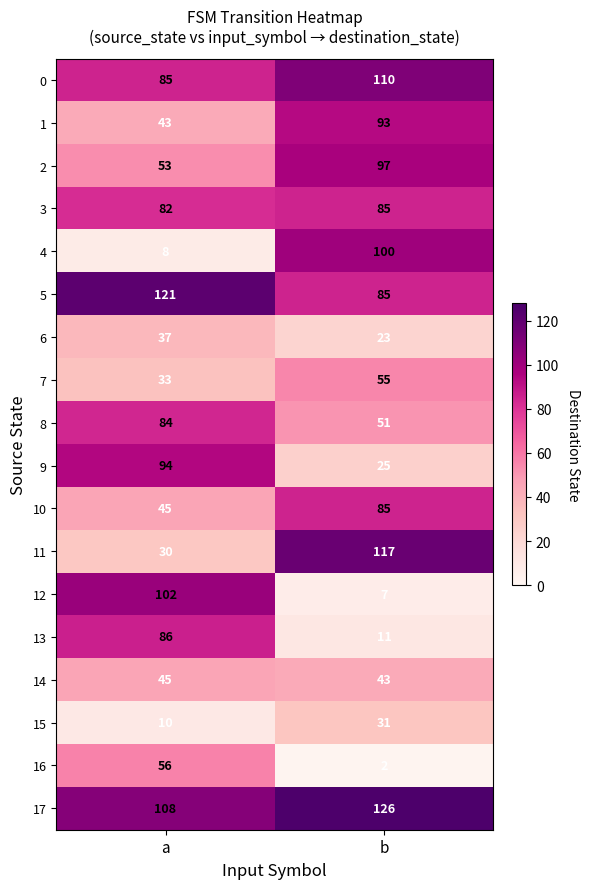

Which series has the largest total across all categories?

17